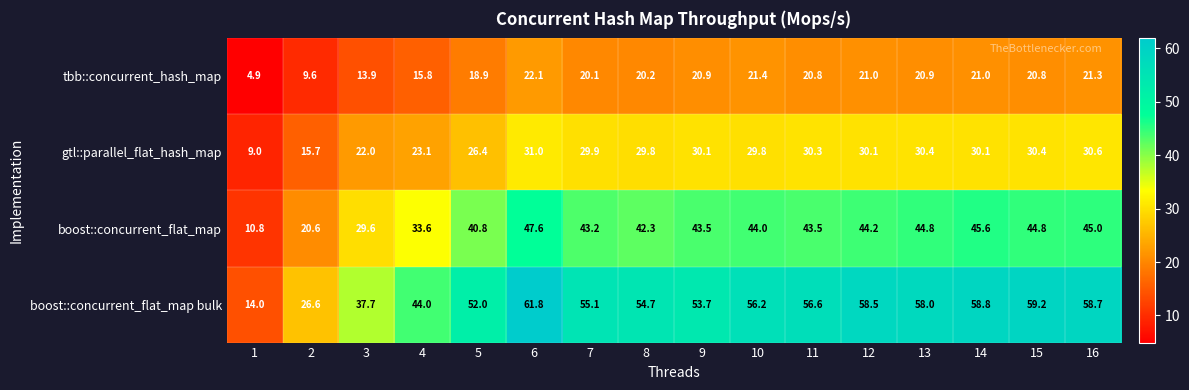

Between 5 and 8, which series saw the biggest shift?

gtl::parallel_flat_hash_map